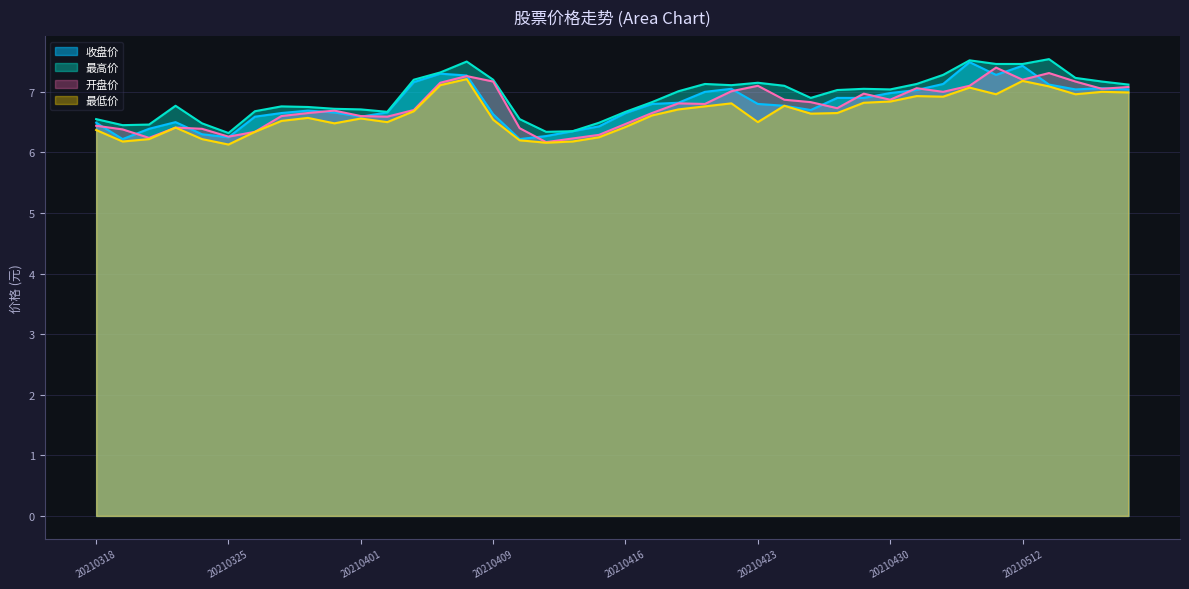

Which series changed the most between 20210430 and 20210517?

开盘价